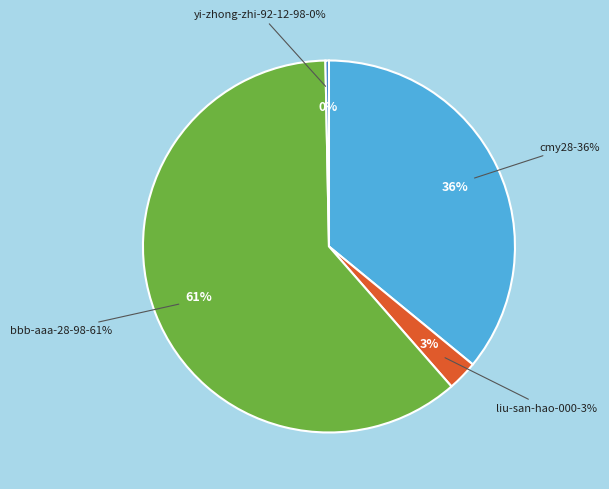

Does any single category account for the majority?

Yes